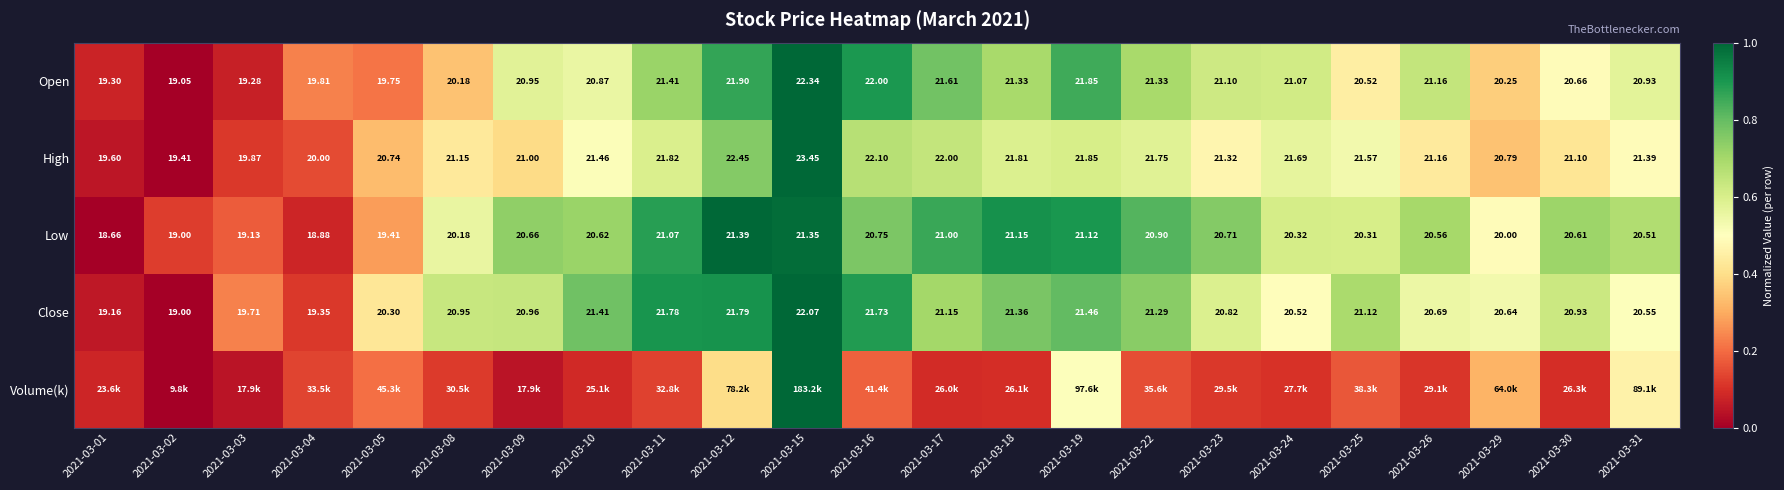

Which category has the lowest value across all series?

2021-03-02